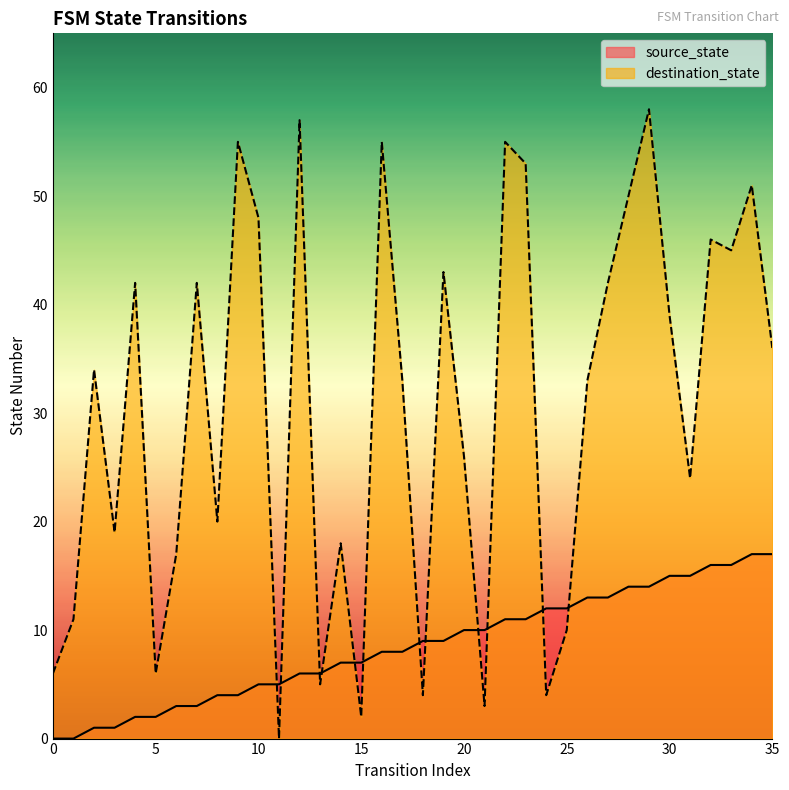

How many times do destination_state and source_state cross each other?

12